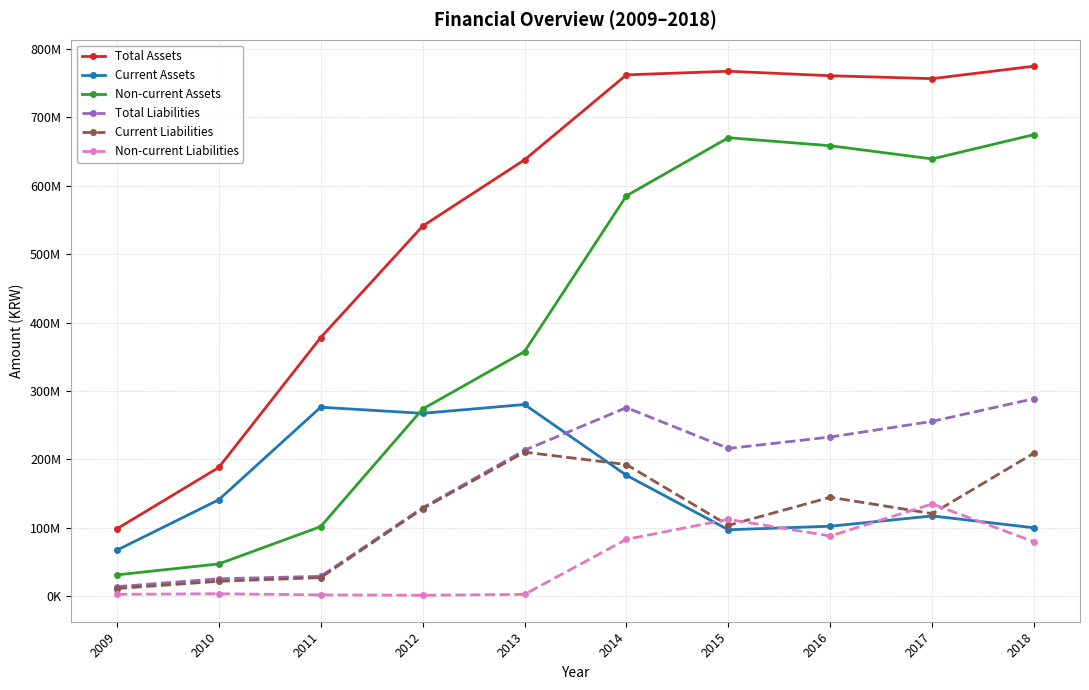

Where is Current Assets nearest to the value 173736723?

2014